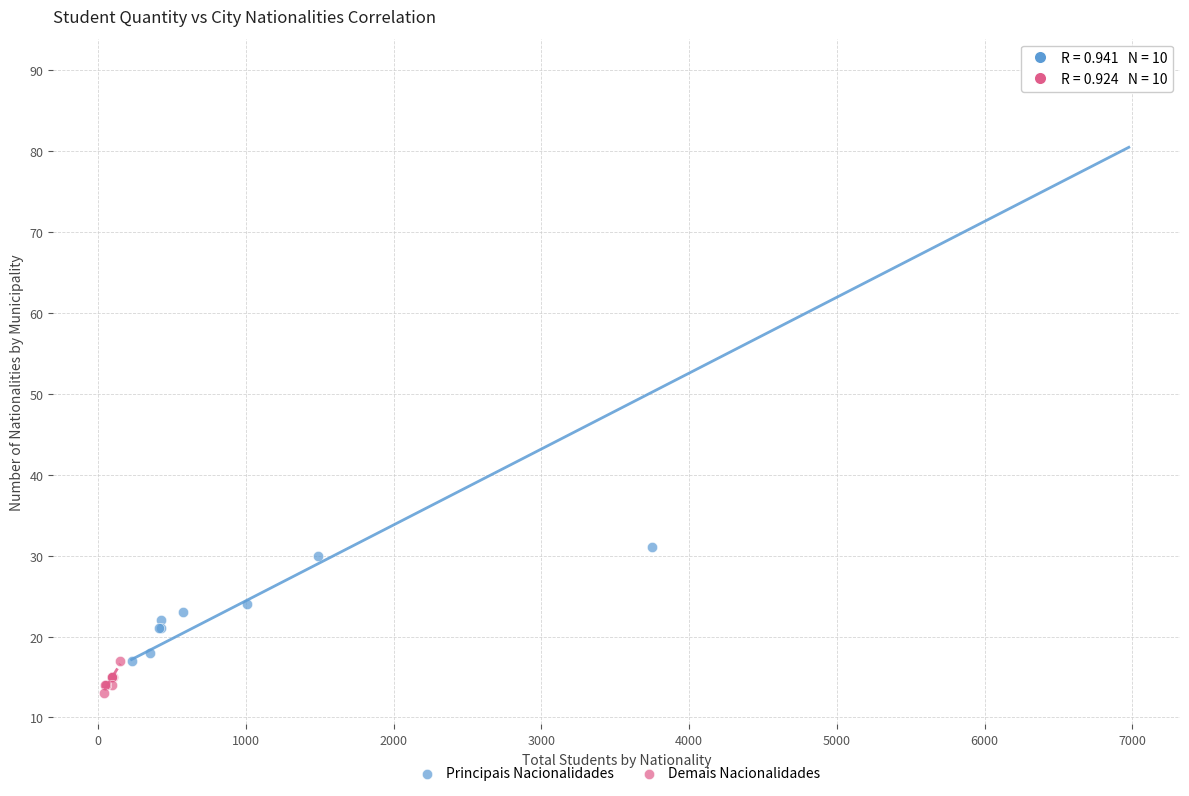

Which series has the largest Y range (max minus min)?

Principais Nacionalidades